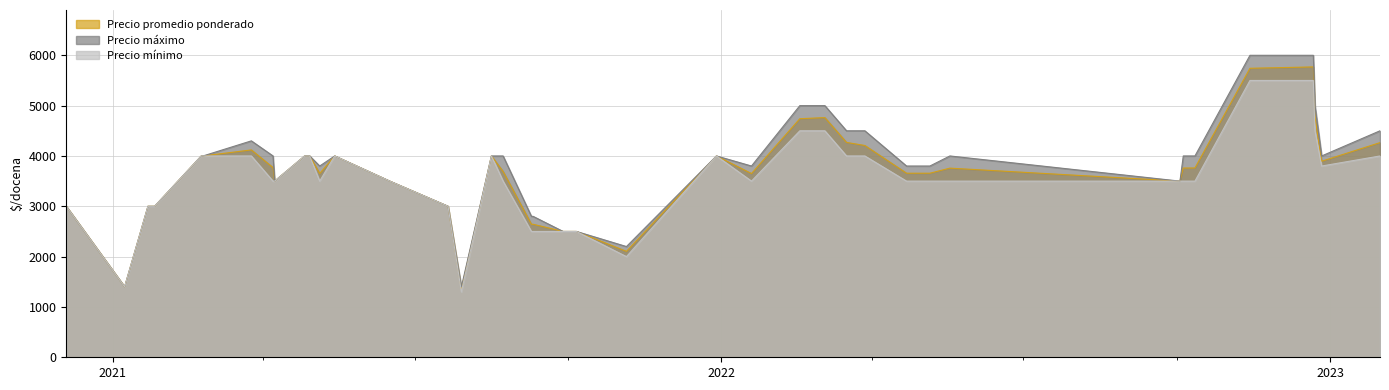

What is the difference between the highest and lowest values at 2022-03-17?

500